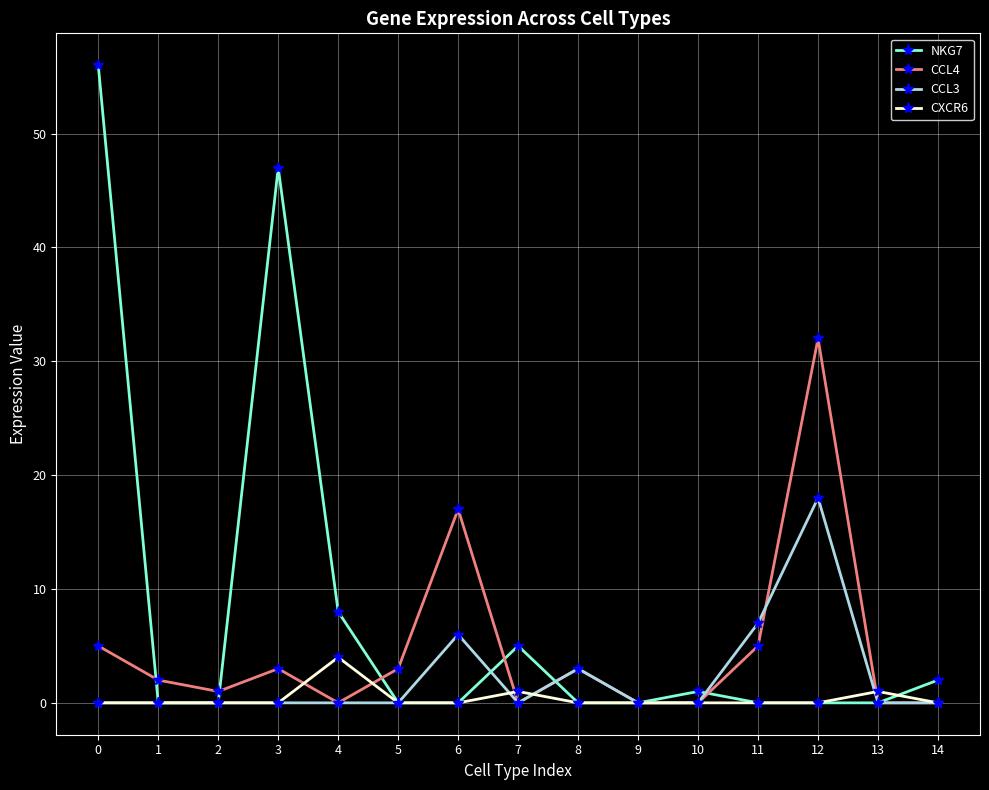

Reading right to left, what are all the values shown in this chart?

NKG7: 14=2	13=0	12=0	11=0	10=1	9=0	8=0	7=5	6=0	5=0	4=8	3=47	2=0	1=0	0=56
CCL4: 14=0	13=0	12=32	11=5	10=0	9=0	8=3	7=0	6=17	5=3	4=0	3=3	2=1	1=2	0=5
CCL3: 14=0	13=0	12=18	11=7	10=0	9=0	8=3	7=0	6=6	5=0	4=0	3=0	2=0	1=0	0=0
CXCR6: 14=0	13=1	12=0	11=0	10=0	9=0	8=0	7=1	6=0	5=0	4=4	3=0	2=0	1=0	0=0